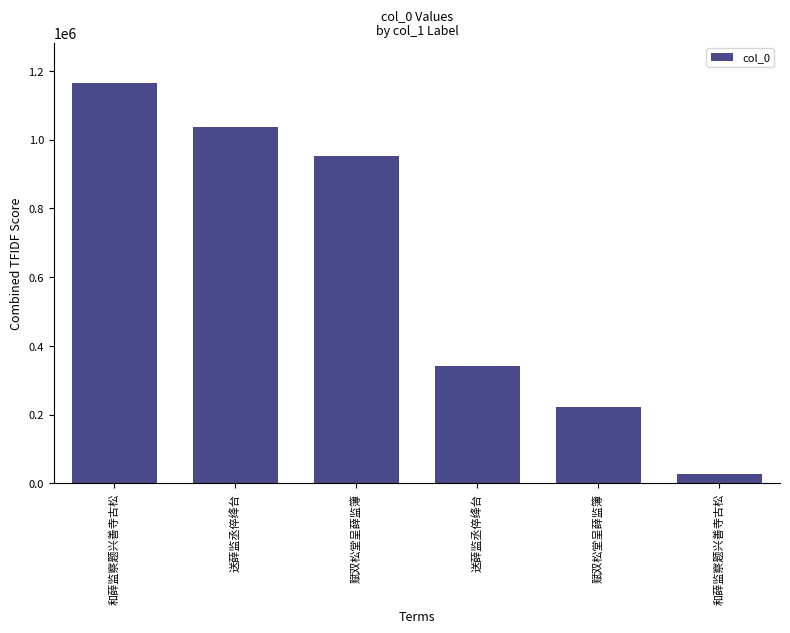

What is the value of the 2nd bar from the left?

1037693